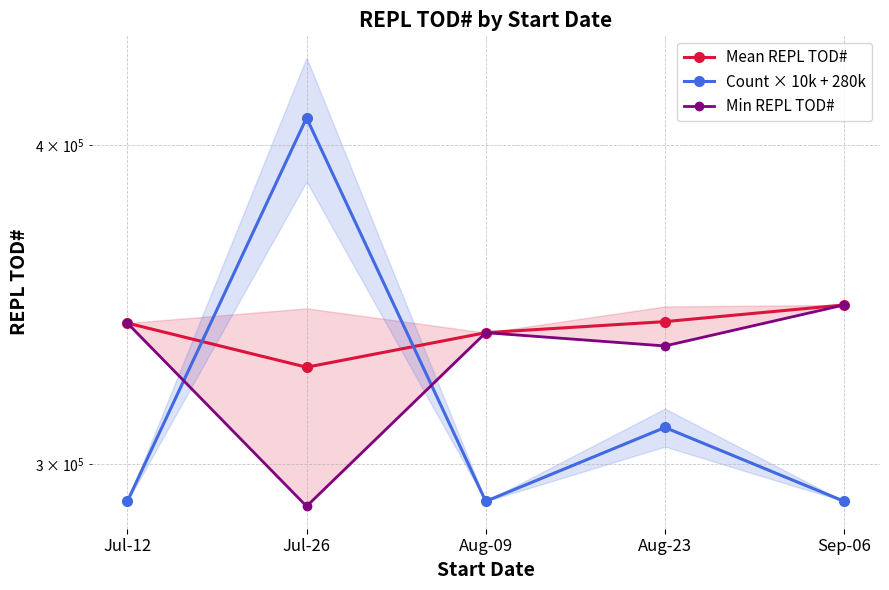

What is the highest value of the Count × 10k + 280k series?

410000.0